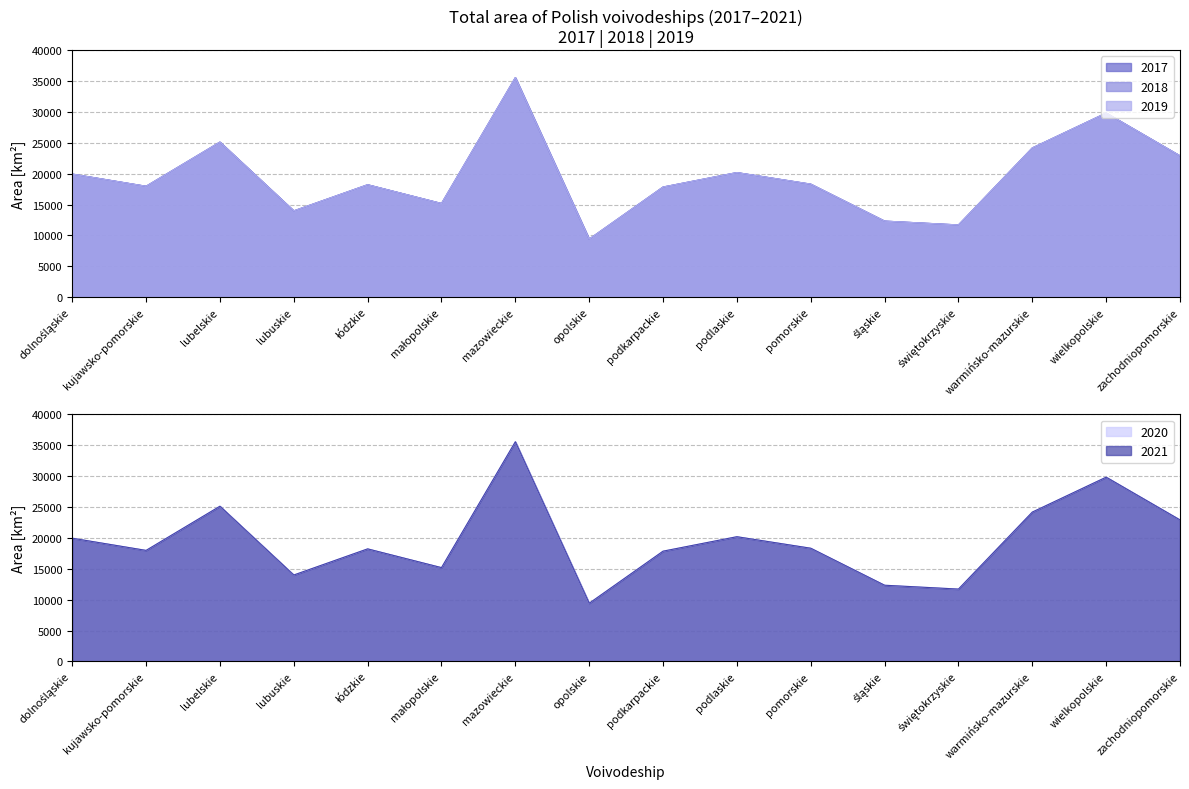

Between świętokrzyskie and lubelskie, which is larger?

lubelskie